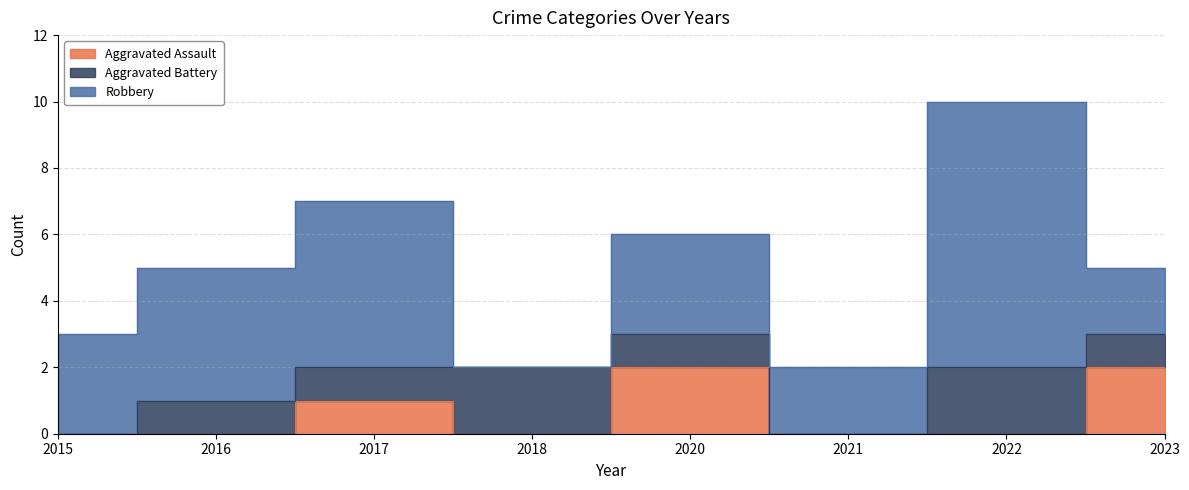

True or false: Aggravated Battery has more than 1 interior local peaks.

True